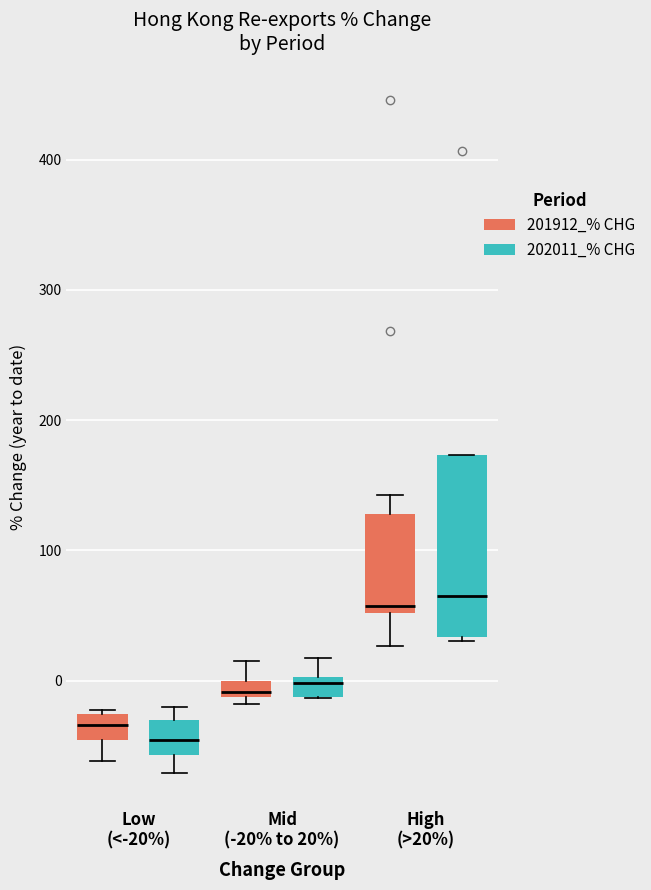

Comparing the boxes themselves (not the whiskers), which one is the tallest?

High (>20%) (202011_% CHG)